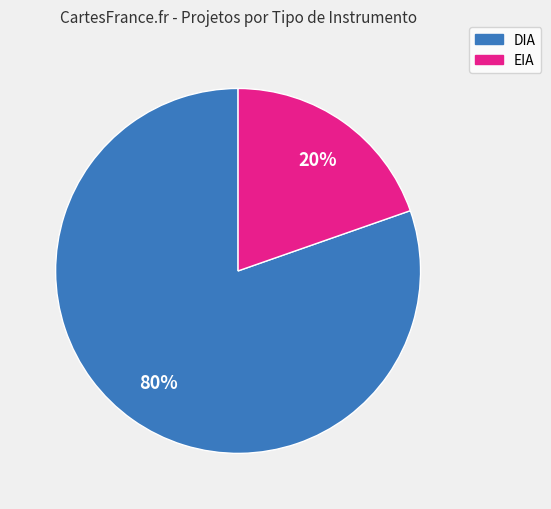

Between DIA and EIA, which is larger?

DIA